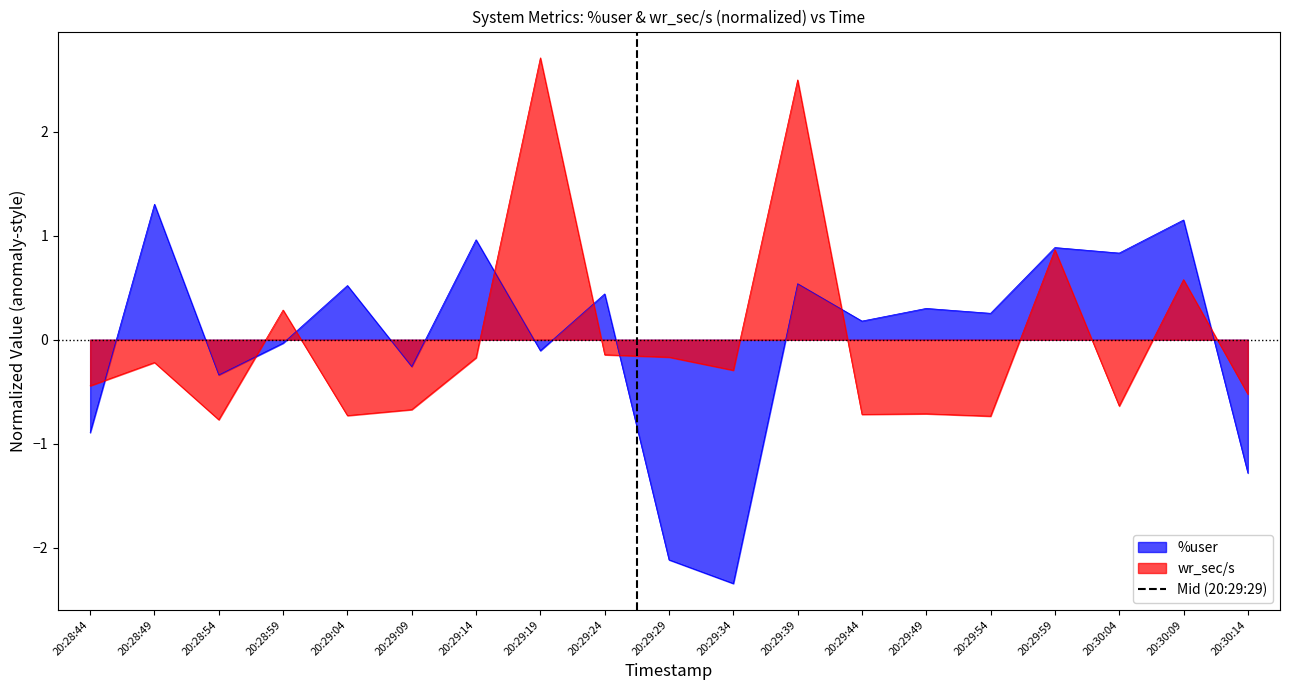

What is the approximate value of %user at 20:29:24?

0.4